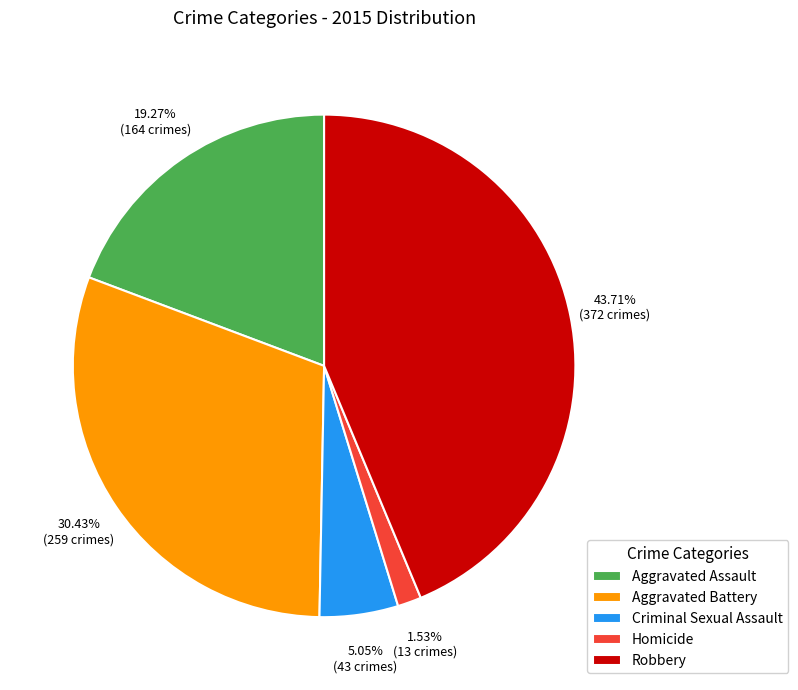

What percentage do Aggravated Battery and Robbery together represent?

74.1%